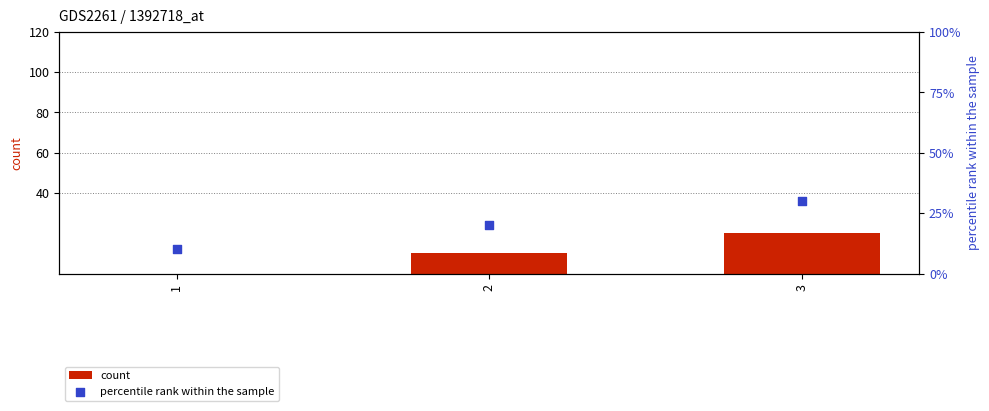

Is the value of percentile rank within the sample at 3 greater than the value of count at 1?

Yes